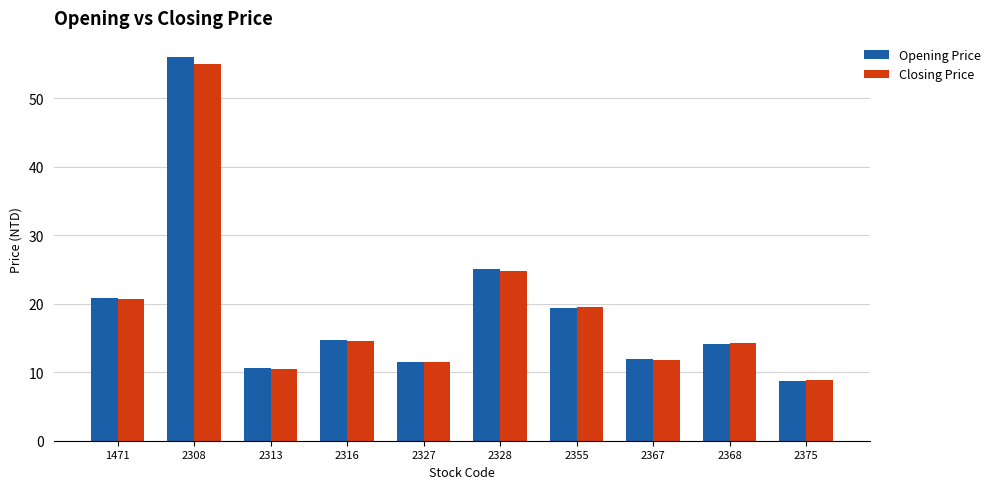

Which label corresponds to the largest value in the chart?

2308